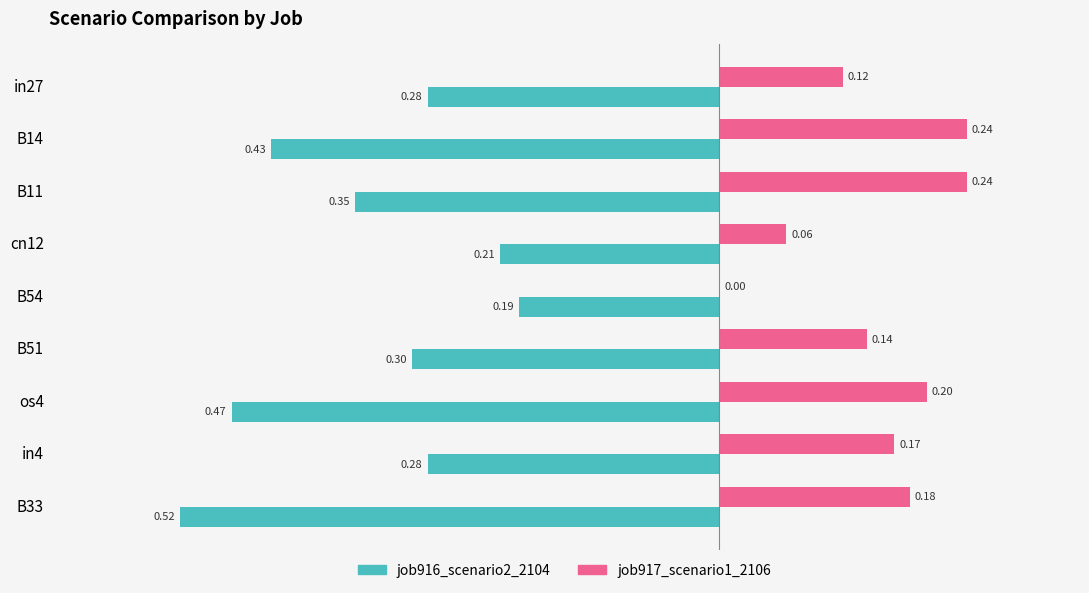

What is the sum of all job917_scenario1_2106 values?

1.4